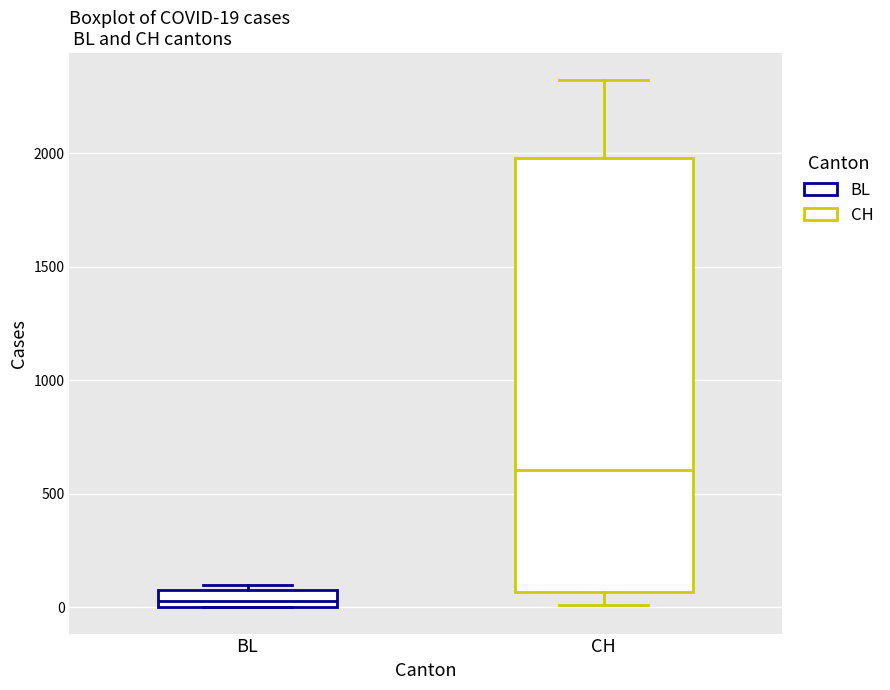

Comparing the boxes themselves (not the whiskers), which one is the tallest?

CH